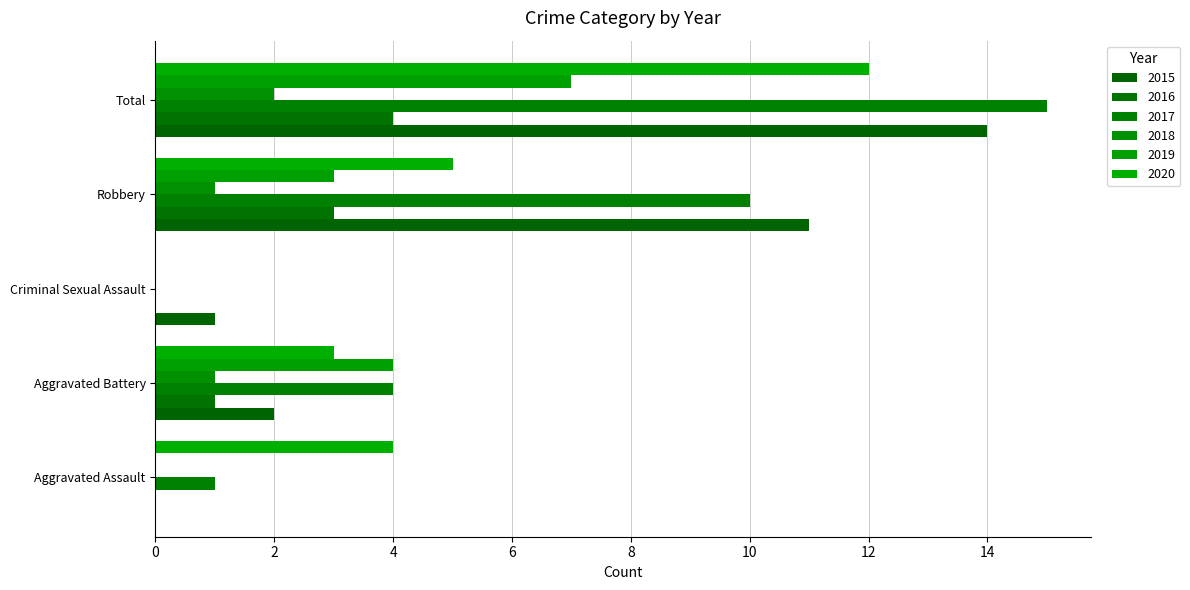

The value of 2017 at Aggravated Assault is 1. True or false?

True